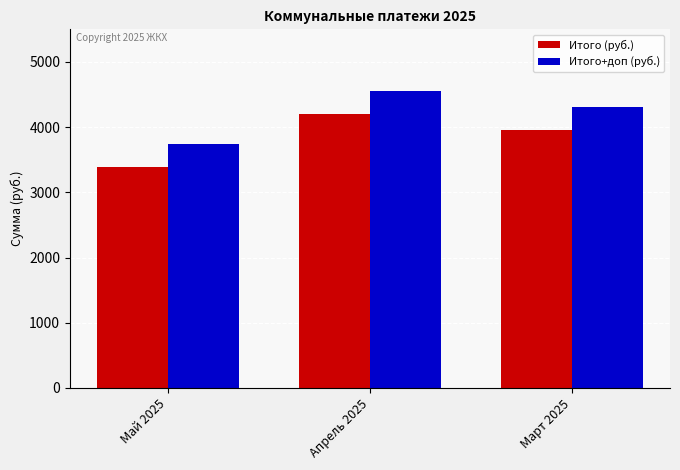

List the labels in order of Итого+доп (руб.) value, smallest first.

Май 2025, Март 2025, Апрель 2025